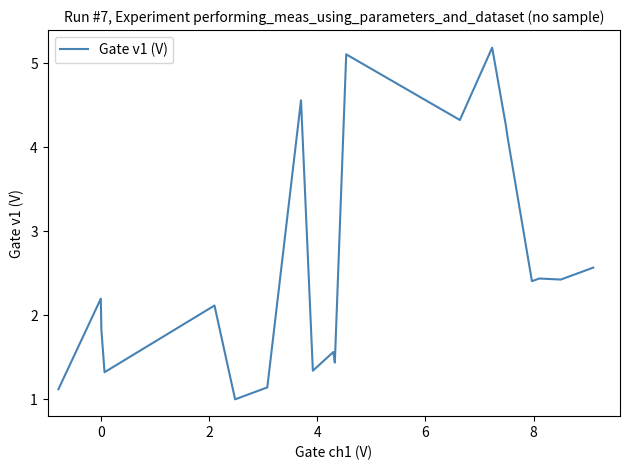

The value at −2 is 3.5. True or false?

False